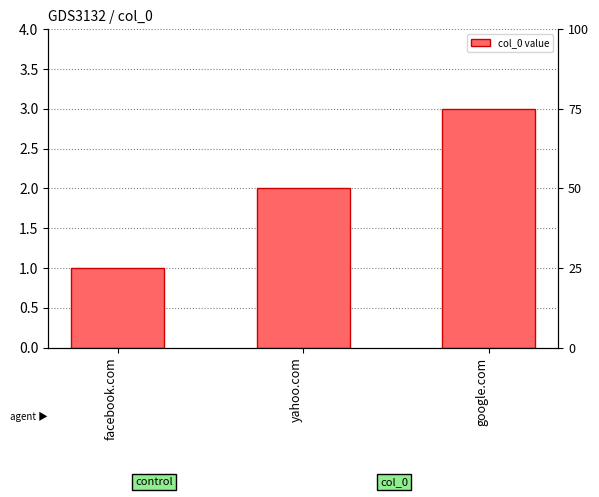

What is the difference between the second highest and minimum values?

1